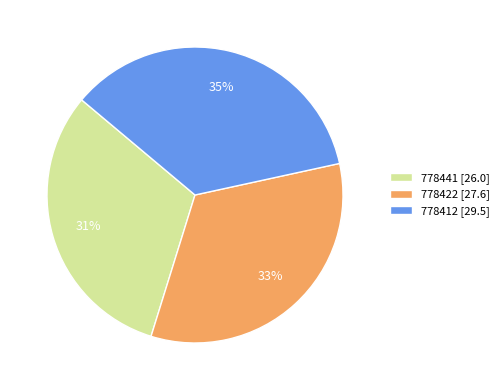

Do 778422 [27.6] and 778441 [26.0] together represent more than half of the pie?

Yes